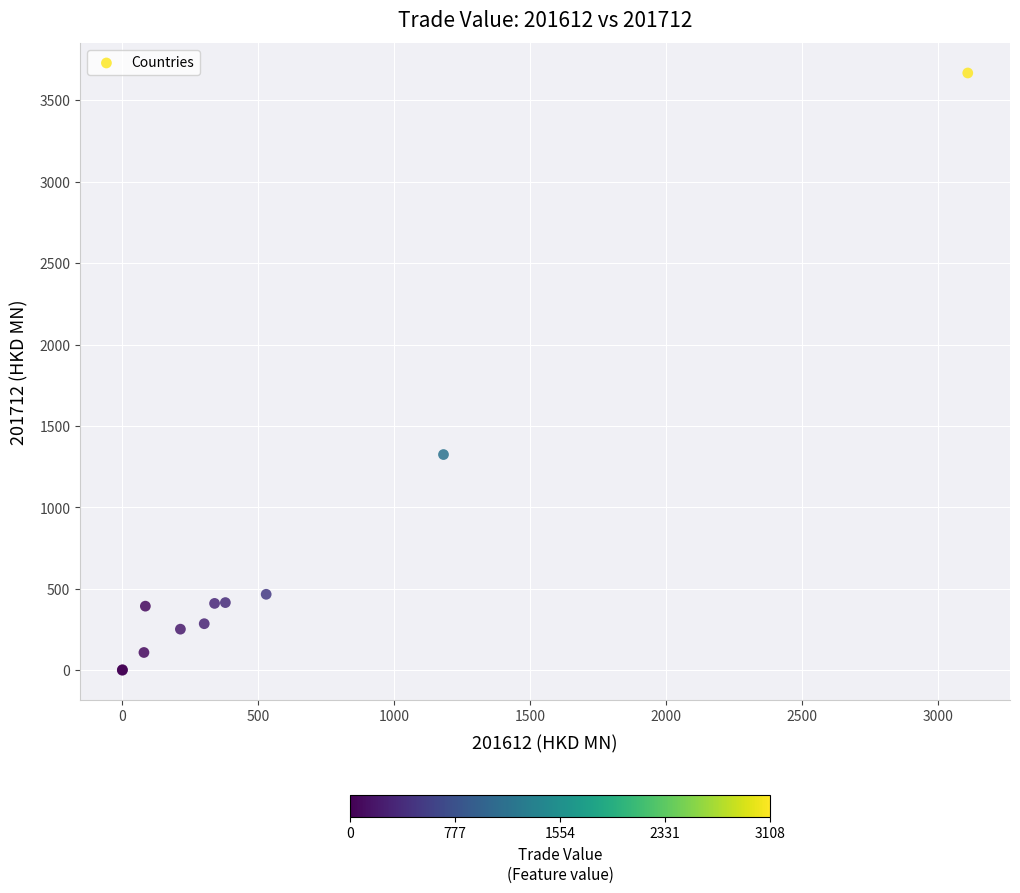

What Y value in the scatter plot is closest to 1834?

1325.0